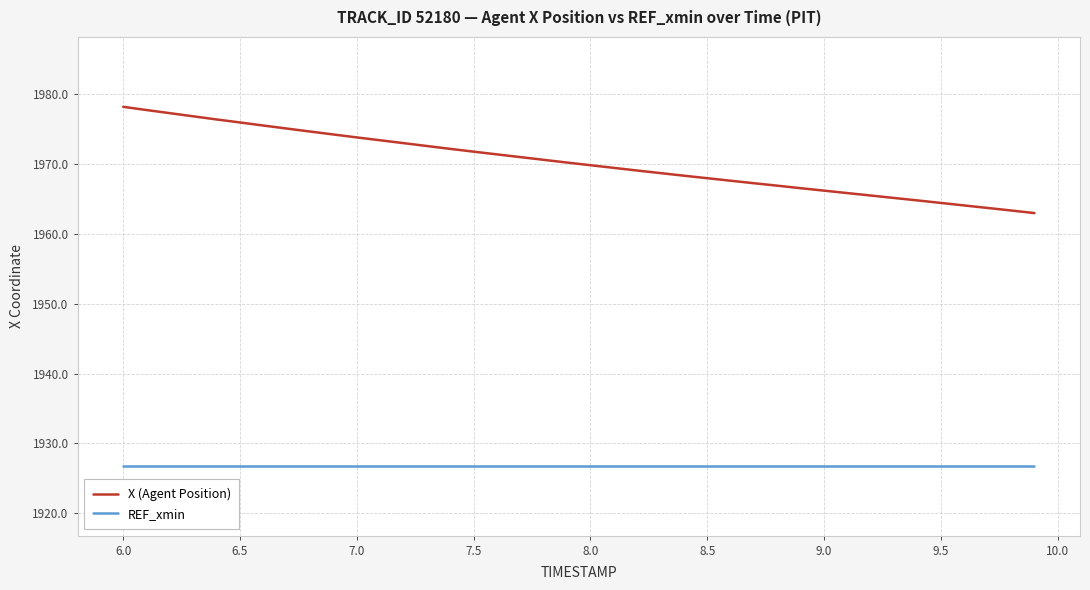

True or false: X (Agent Position) and REF_xmin cross at least once.

False